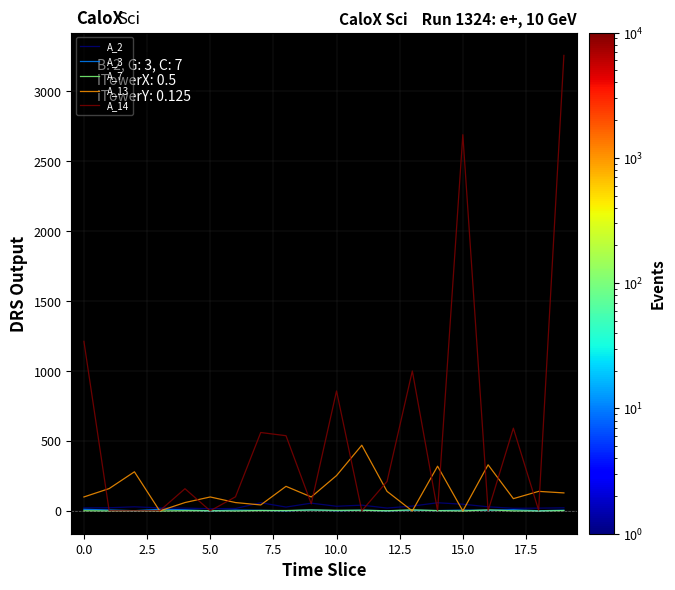

What is the maximum value for A_13?

470.0